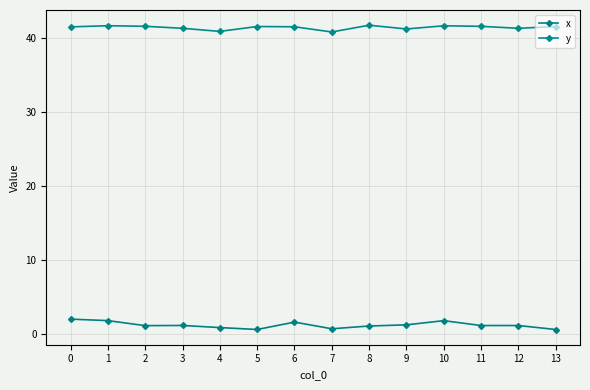

What is the minimum value shown in the chart?

0.6